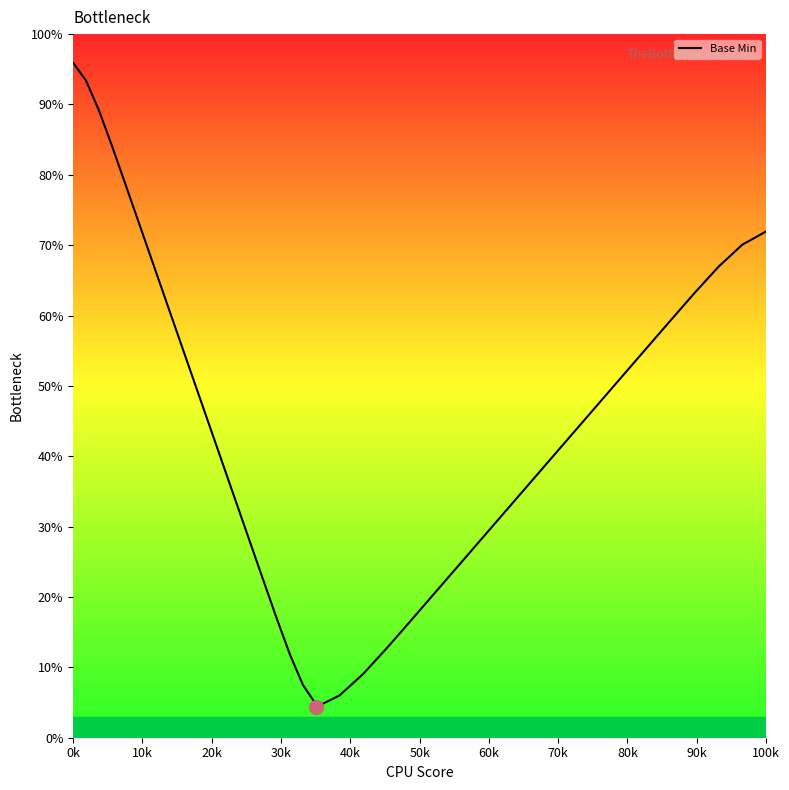

How many distinct data groups are displayed?

1